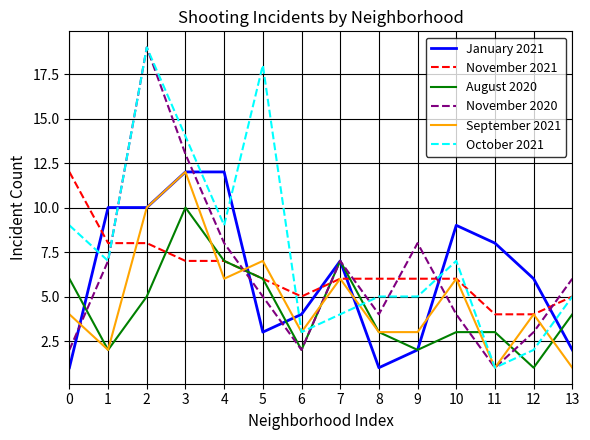

Is it true that November 2021 equals 6 at 12?

False